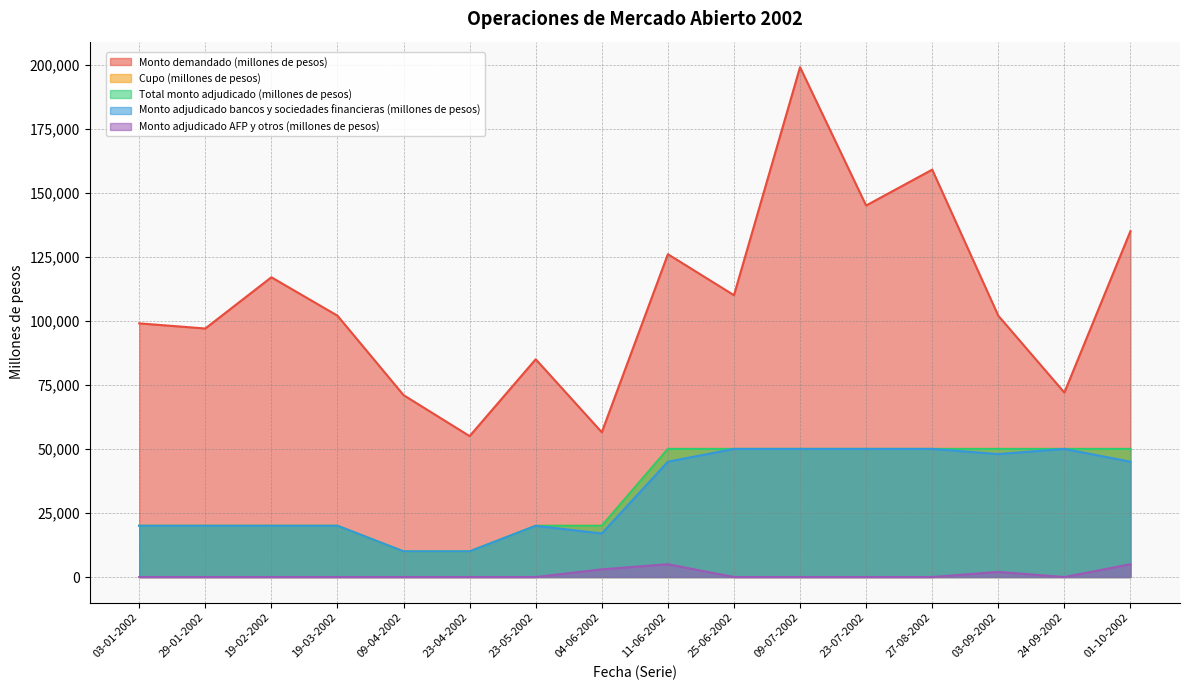

True or false: Cupo (millones de pesos) has more than 2 interior local peaks.

False